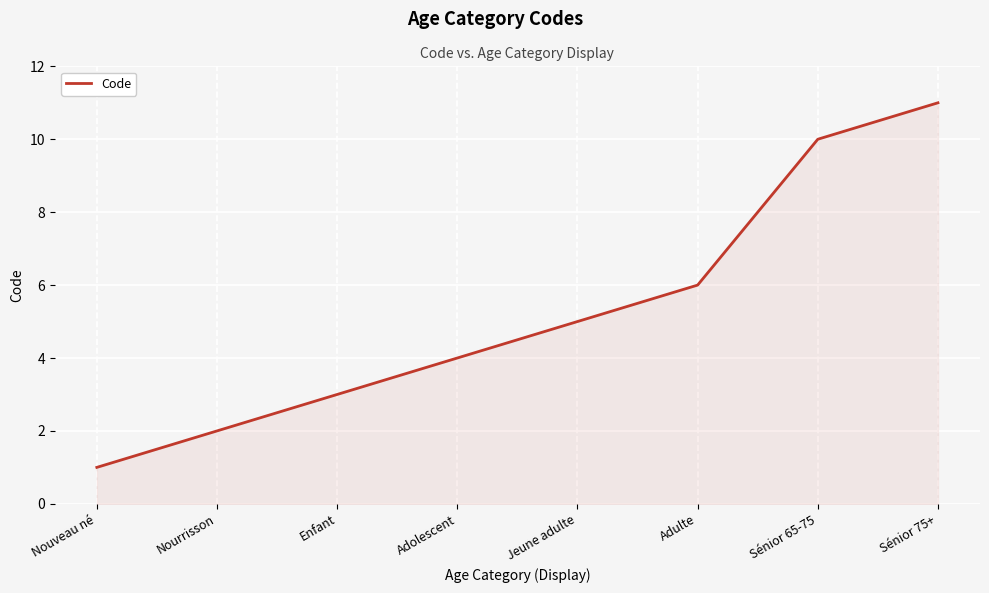

How many categories are shown in the chart?

8